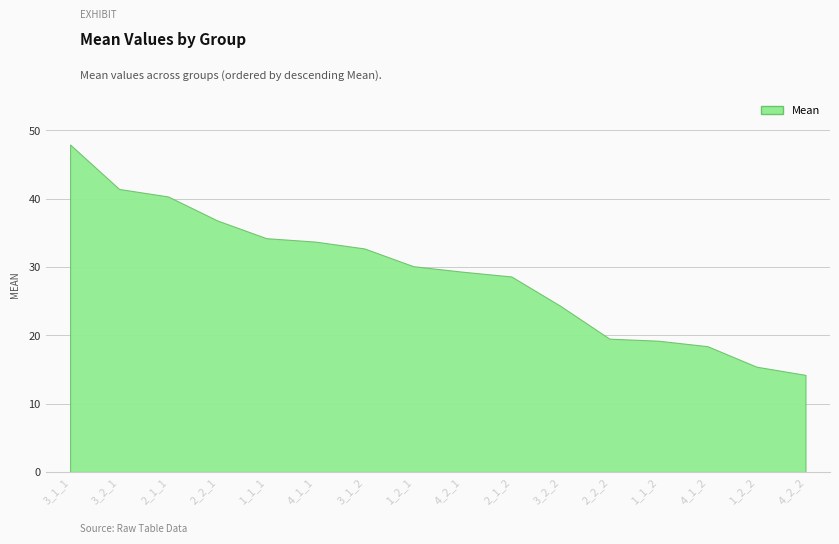

What is the maximum value shown in the chart?

47.9